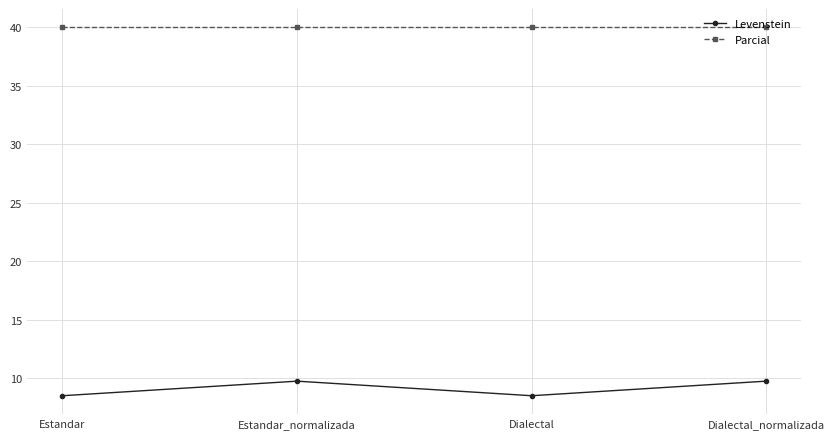

What is the difference between the highest and lowest values at Dialectal?

31.5